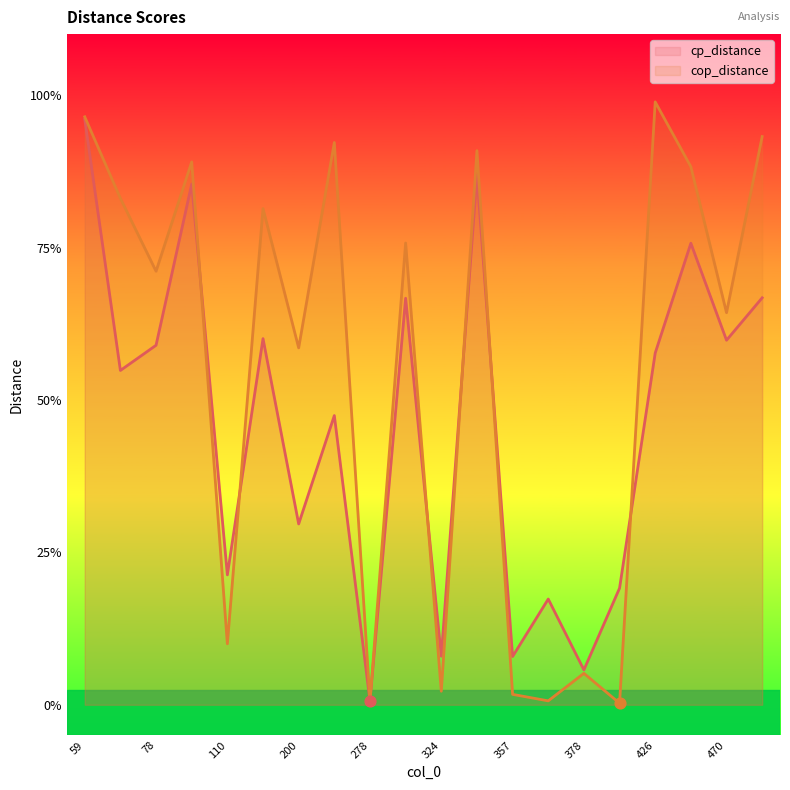

At which category is the sum across all series the highest?

59